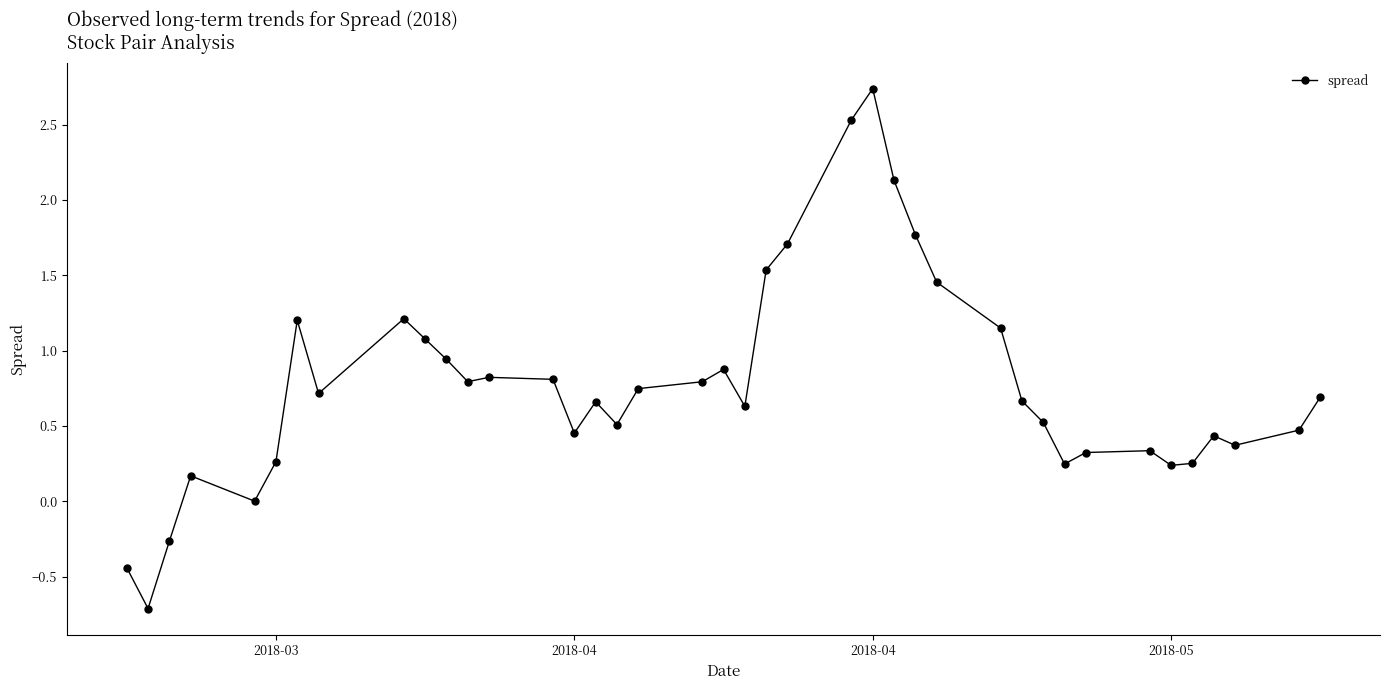

True or false: the data has more than 0 interior local peaks.

True